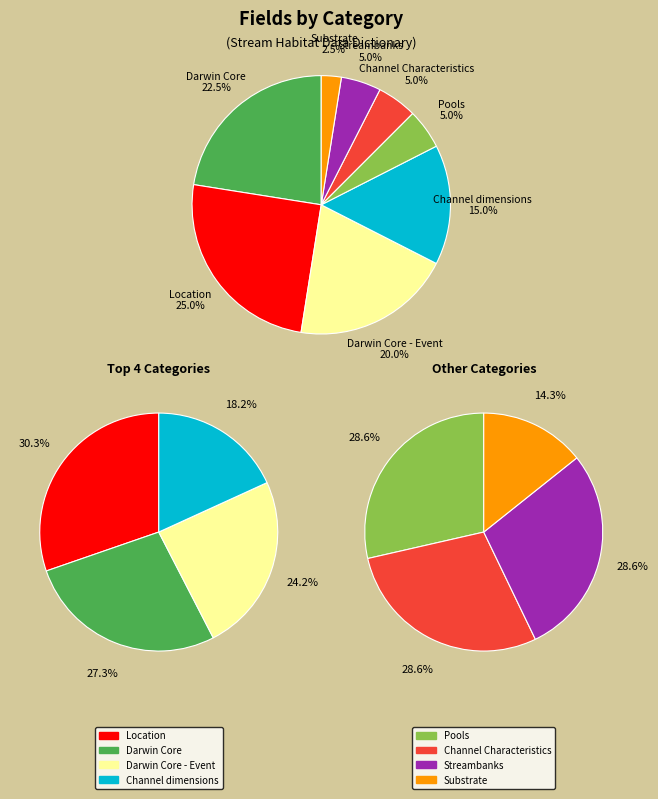

To the nearest percent, what is the average slice percentage?

12%